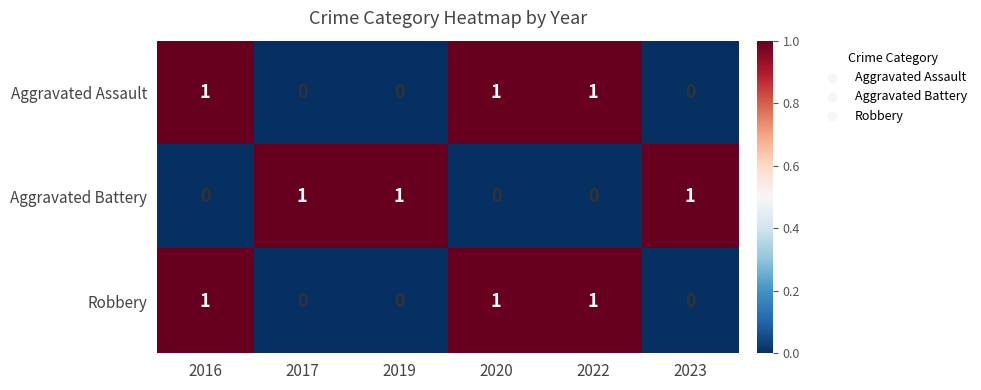

What is the total value across all series at 2023?

1